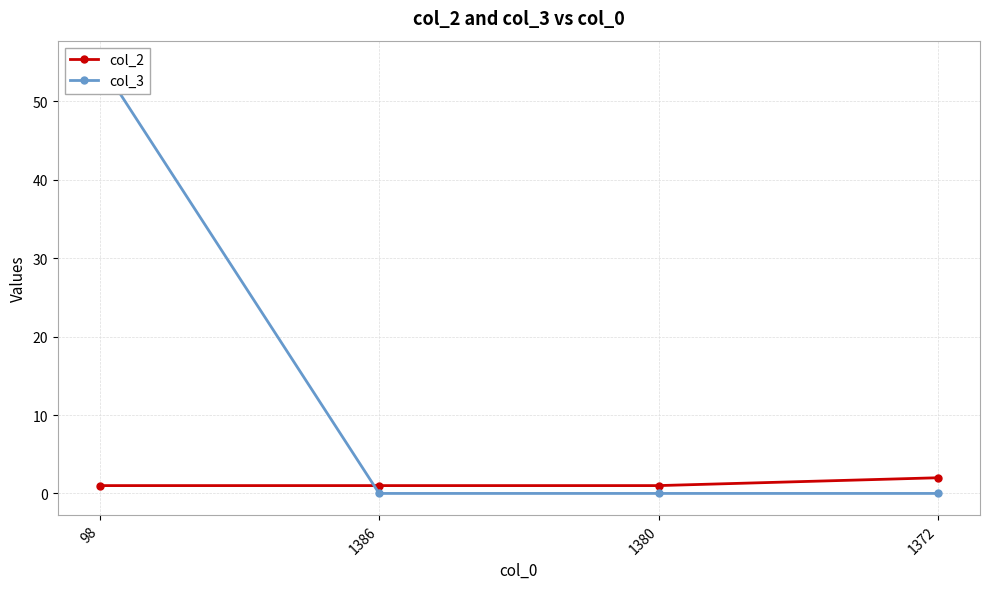

True or false: col_2 has more than 0 points higher than both neighbors.

False